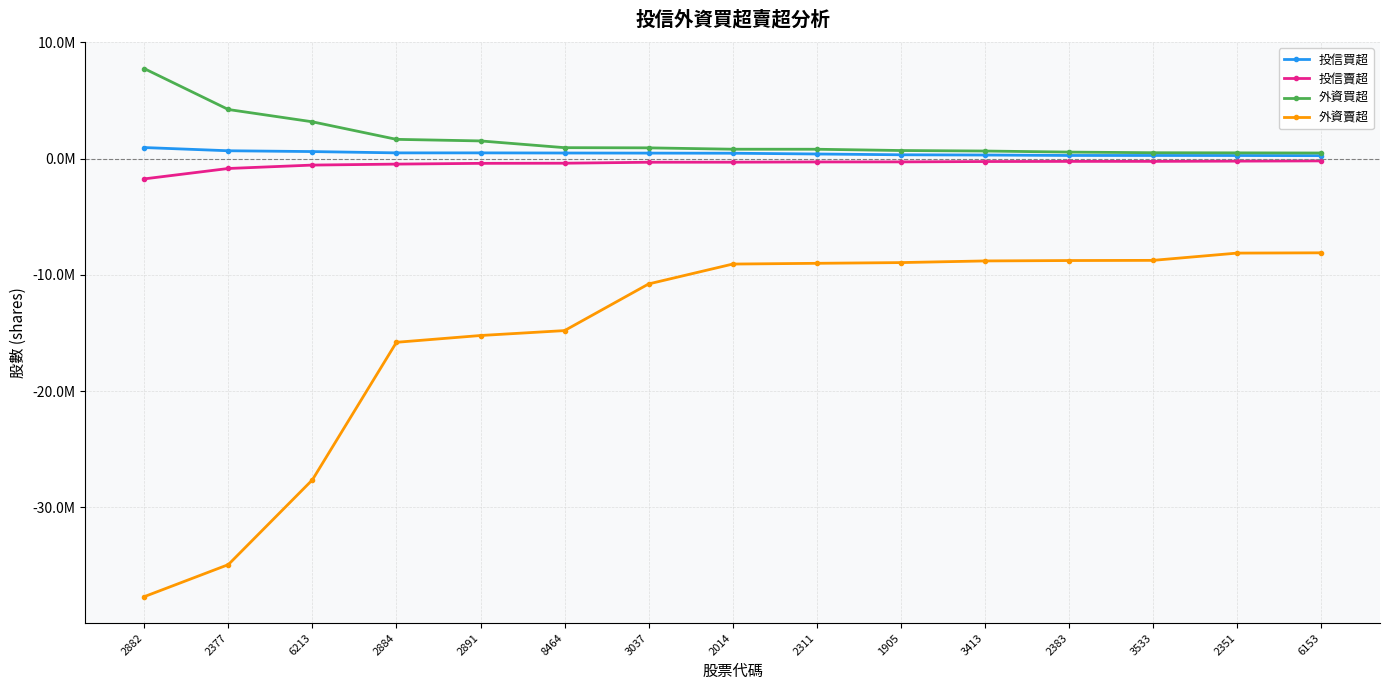

Does the chart display data point markers on the line(s)?

Yes